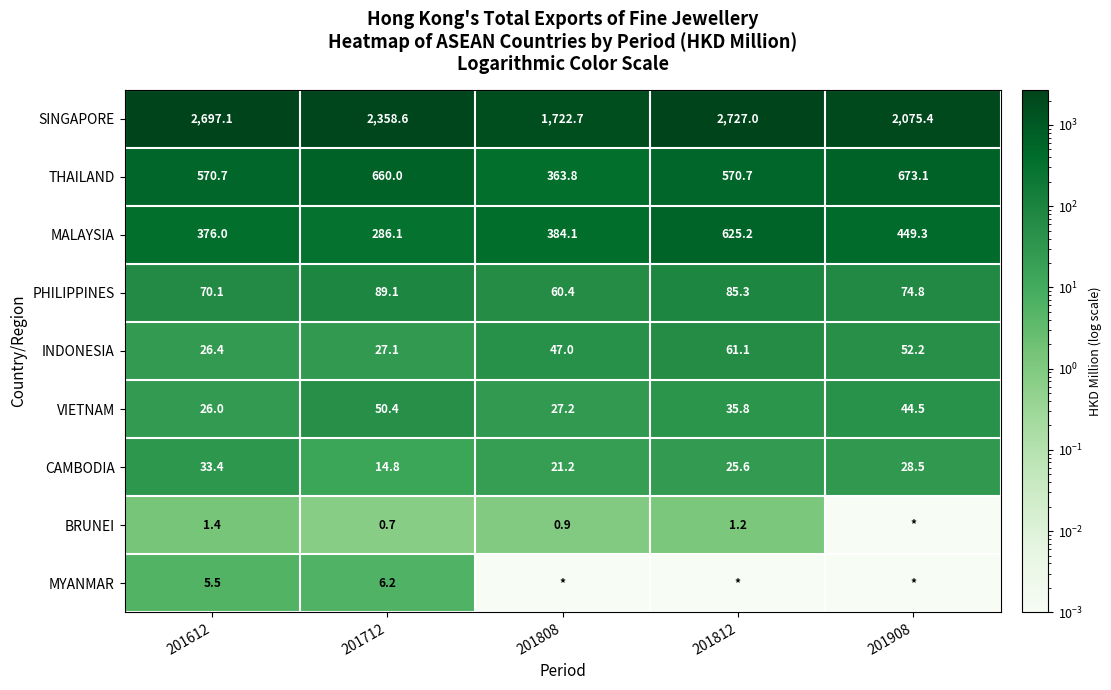

At 201612, list the series in order from smallest to largest.

BRUNEI, MYANMAR, VIETNAM, INDONESIA, CAMBODIA, PHILIPPINES, MALAYSIA, THAILAND, SINGAPORE